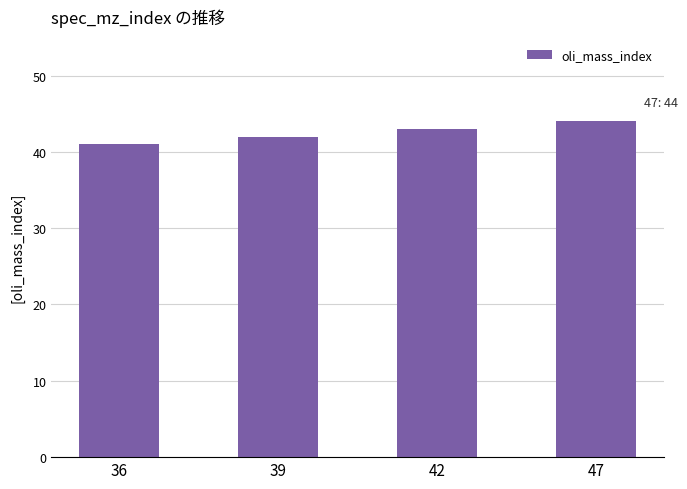

What is the value of the 1st bar from the left?

41